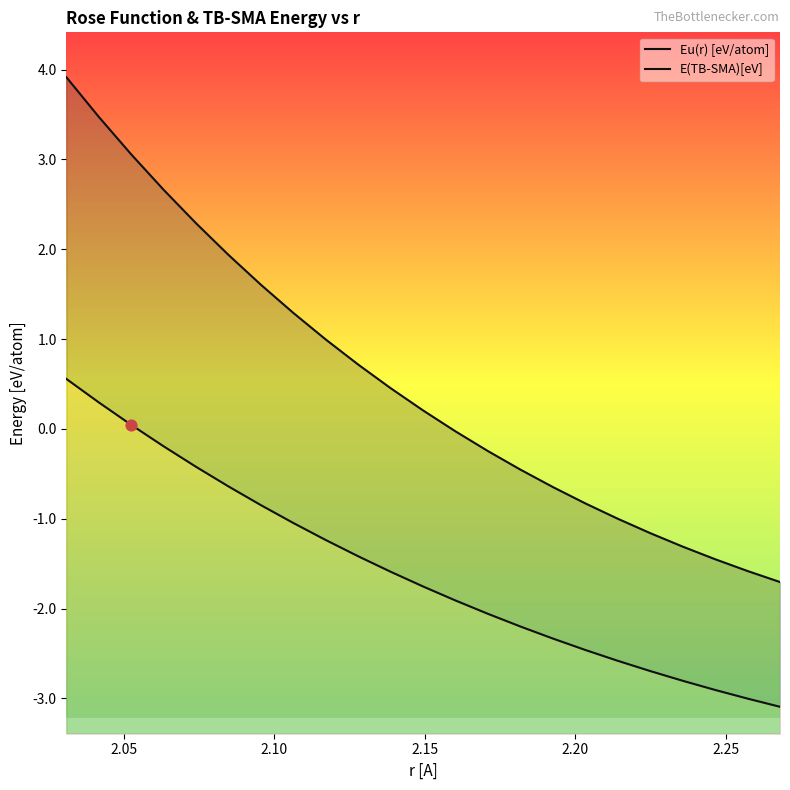

Which series reaches the minimum Y coordinate?

Eu(r) [eV/atom]